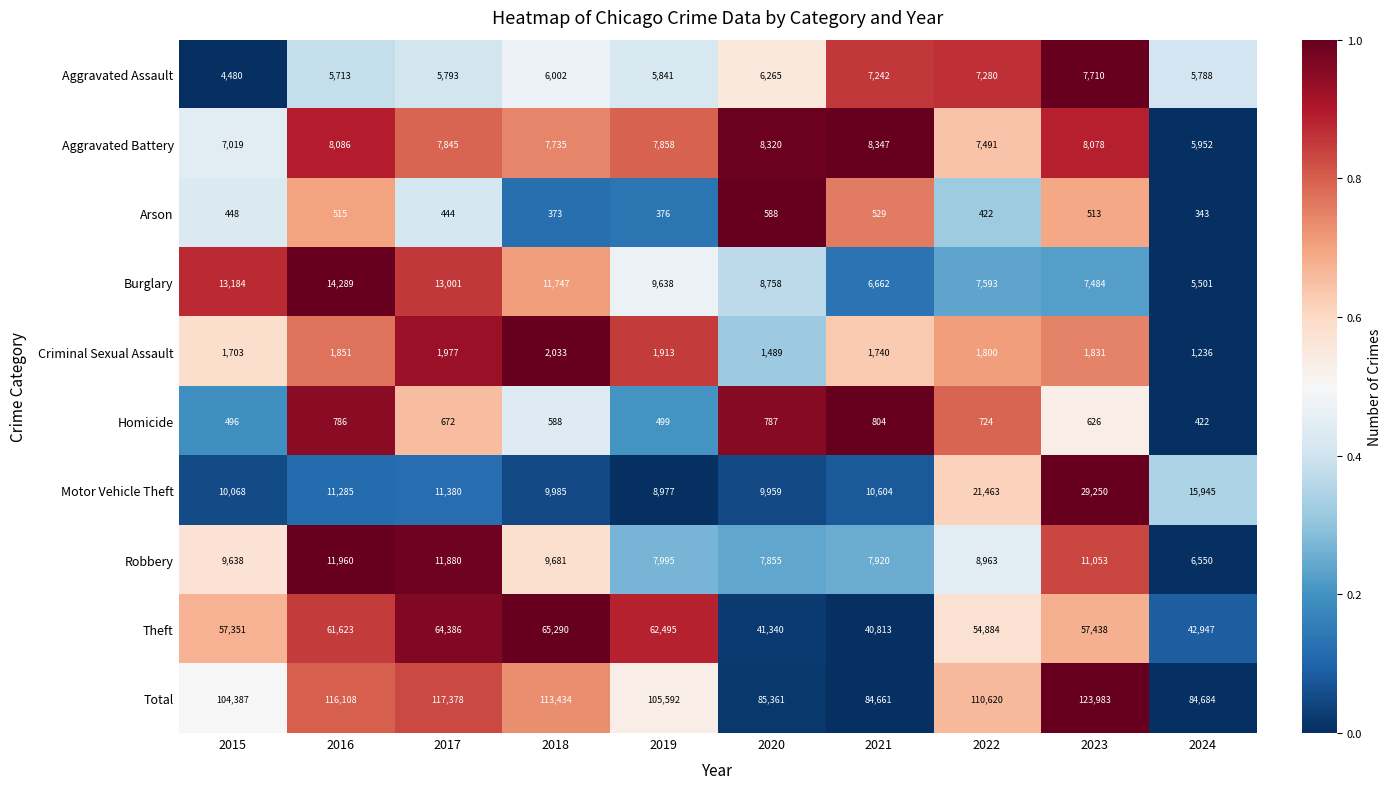

What is the difference between the second highest and minimum values in the Motor Vehicle Theft series?

12486